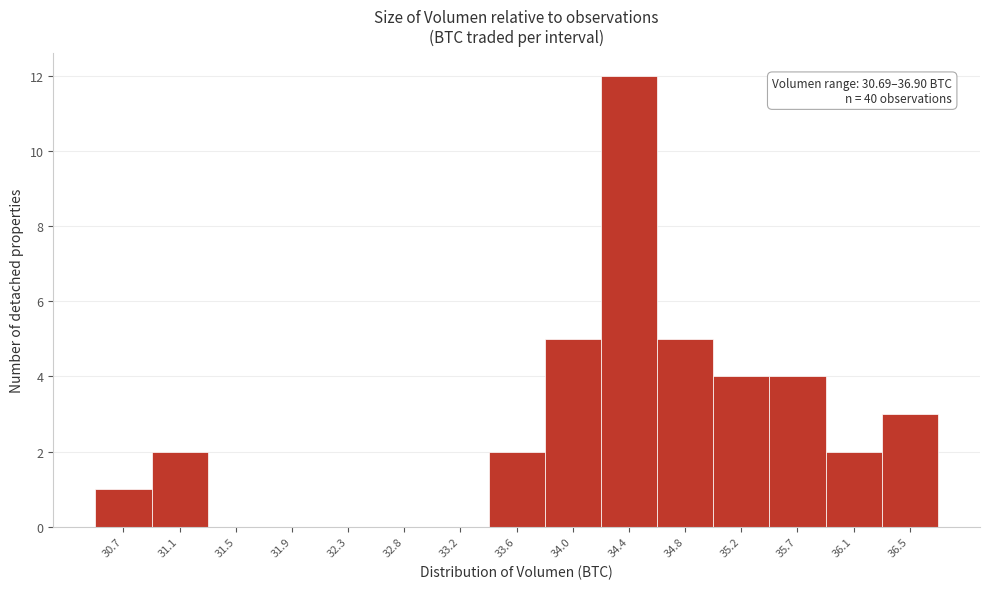

Reading left to right, transcribe all the data shown in this chart.

30.7=1	31.1=2	31.5=0	31.9=0	32.3=0	32.8=0	33.2=0	33.6=2	34.0=5	34.4=12	34.8=5	35.2=4	35.7=4	36.1=2	36.5=3